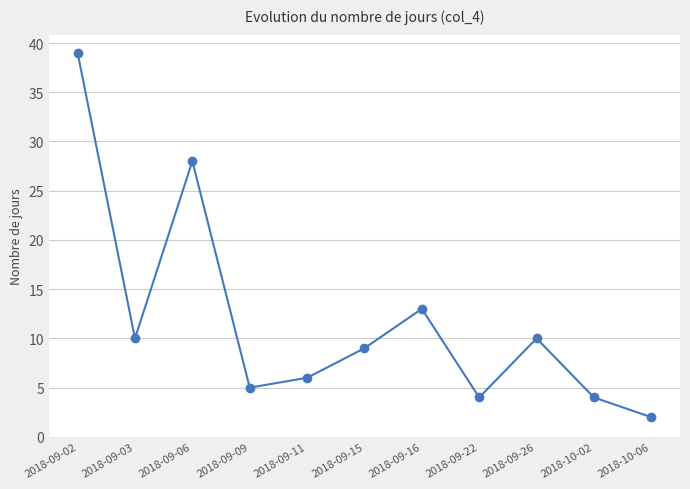

Which category has the lowest value across all series?

2018-10-06